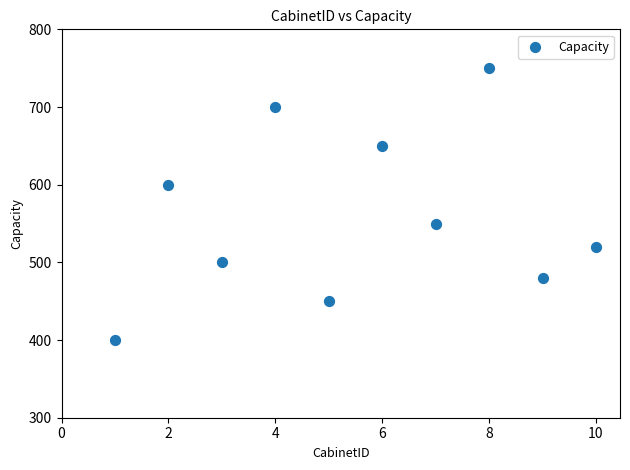

What is the average Y value?

560